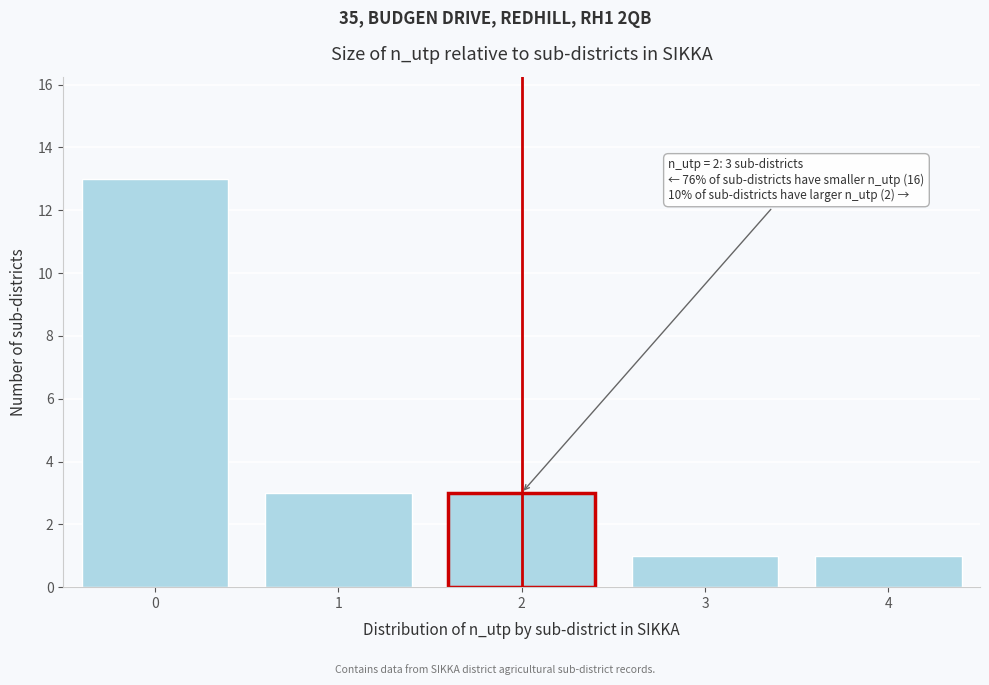

Reading right to left, list all the values displayed in this chart.

1	1	3	3	13